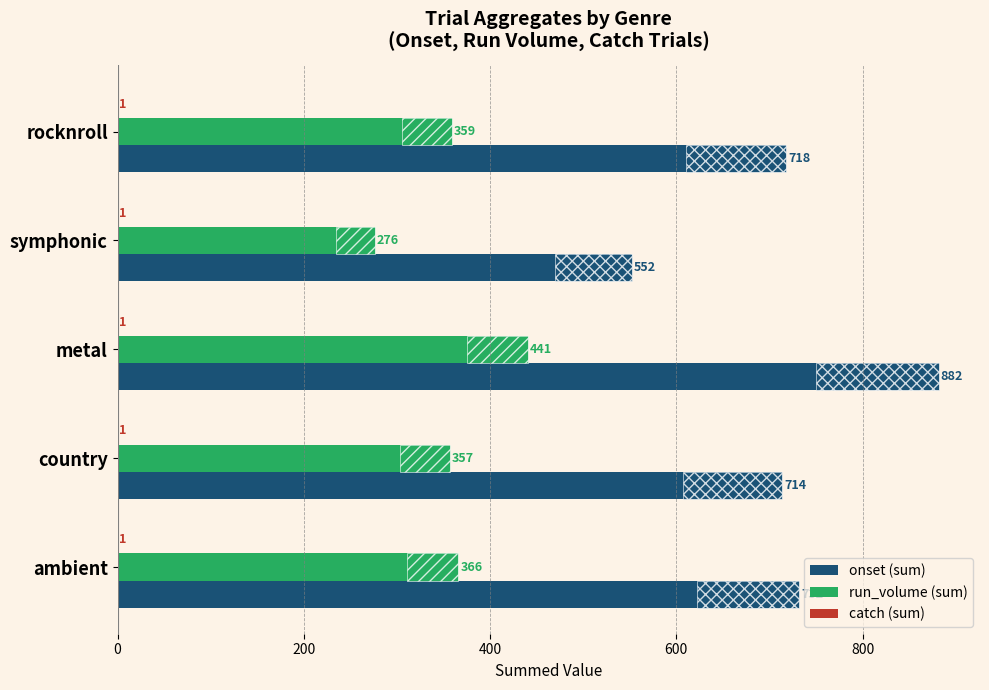

Which series changed the most between symphonic and country?

onset (sum)